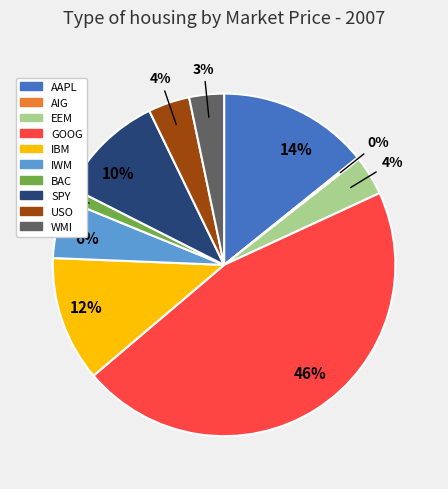

To the nearest percent, what is the average slice percentage?

10%